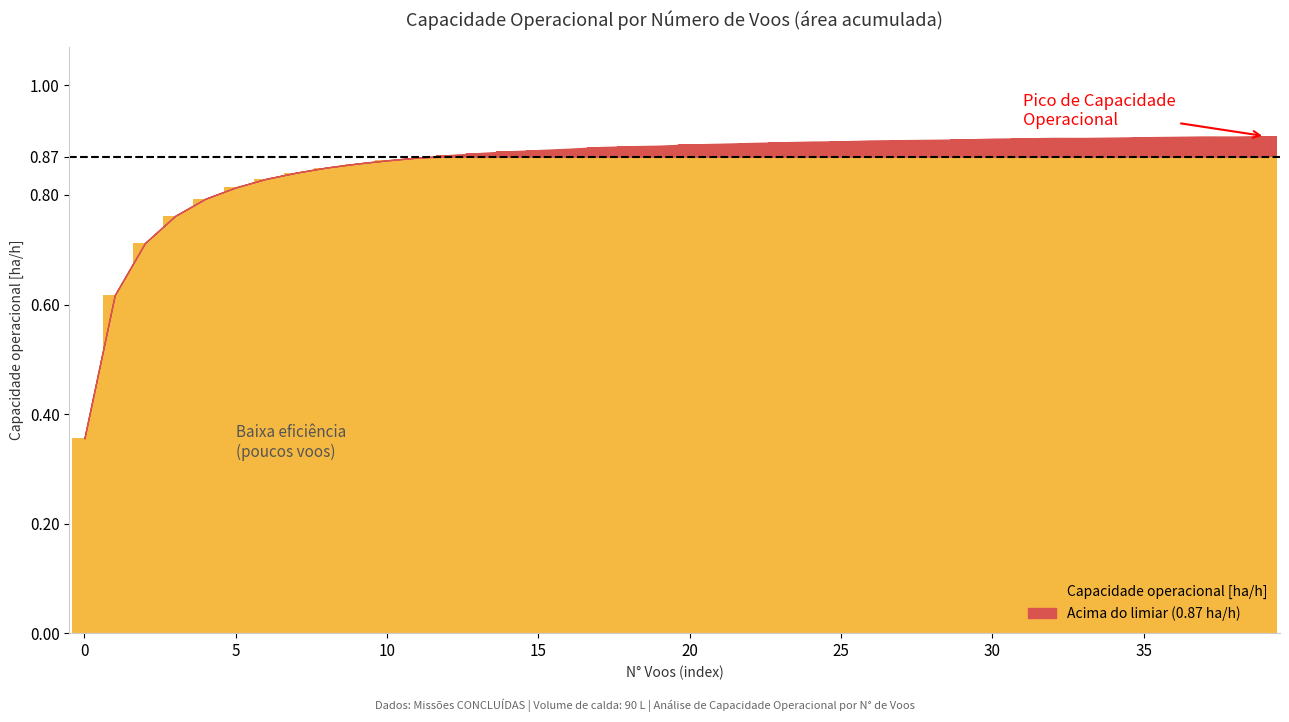

Is it true that the value at 36 is 0.9?

True